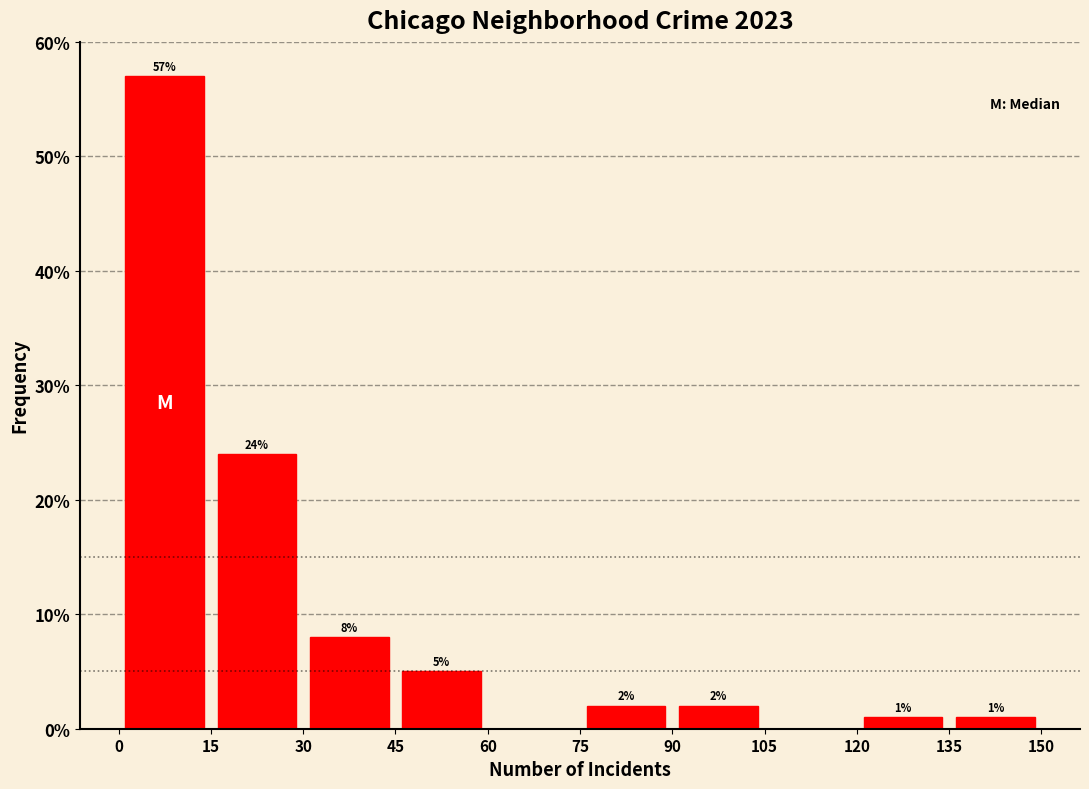

Which range on the x-axis has the tallest bar?

0 to 15